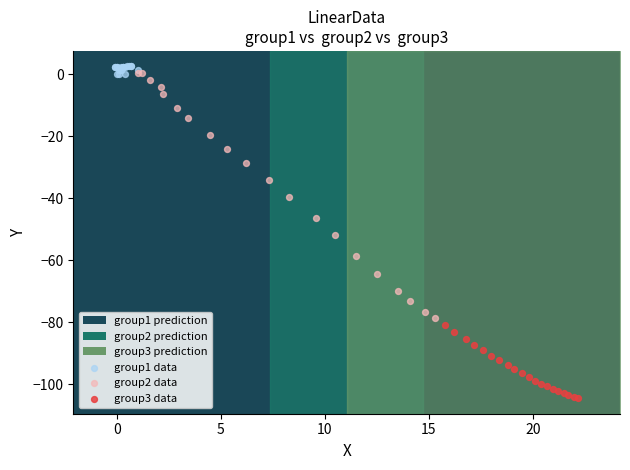

Which series reaches the maximum Y coordinate?

group1 data